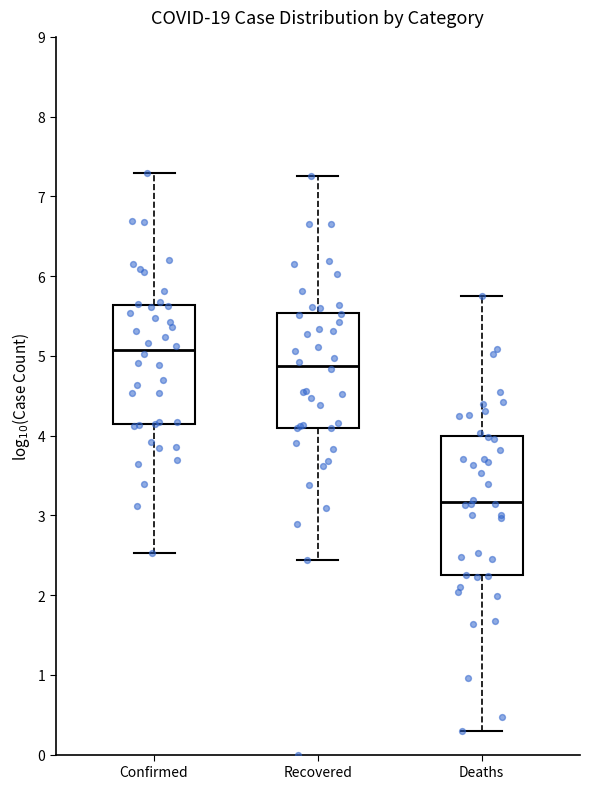

Reading left to right, transcribe this box plot: for each box, give where its median line is, the range the box spans, and where its two whiskers end, as read against the y-axis. The values are not printed on the chart, so give them approximately, as read against the axis.

Confirmed: median 5.1, box 4.1 to 5.6, whiskers 2.5 to 7.3
Recovered: median 4.9, box 4.1 to 5.5, whiskers 2.4 to 7.2
Deaths: median 3.2, box 2.2 to 4.0, whiskers 0.3 to 5.7